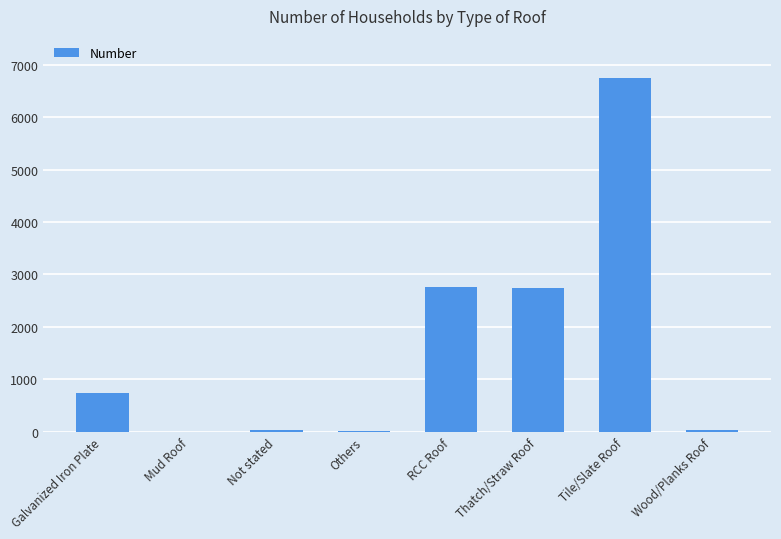

Which has a higher value, Others or Thatch/Straw Roof?

Thatch/Straw Roof